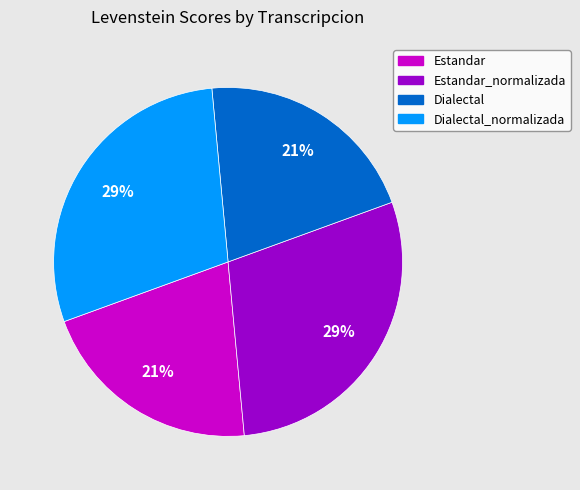

Count the number of slices in the pie.

4